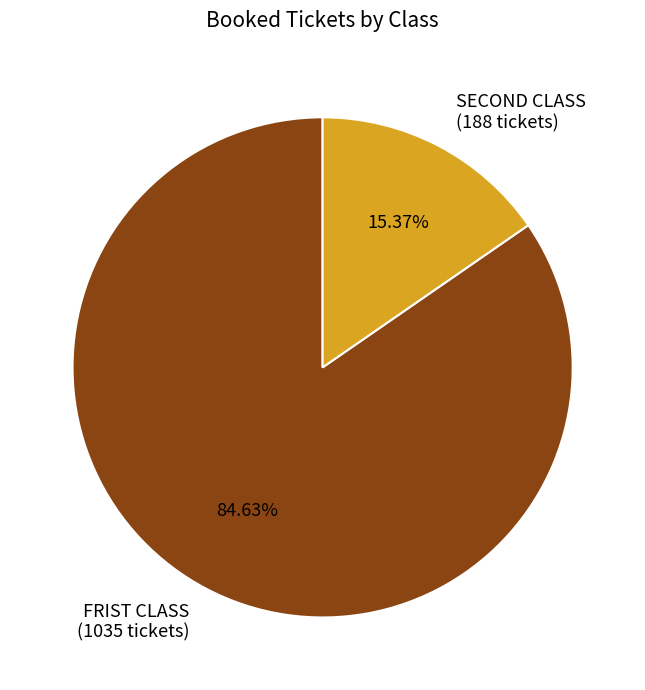

Count the number of slices in the pie.

2